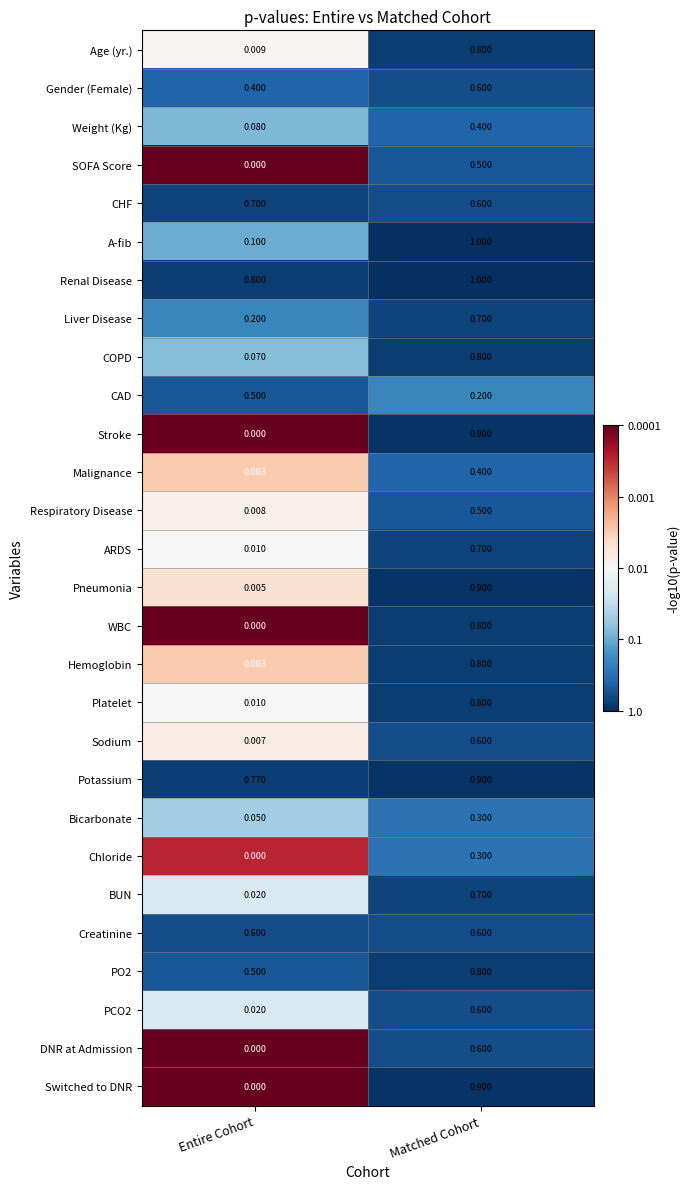

Which series has the largest total across all categories?

Renal Disease